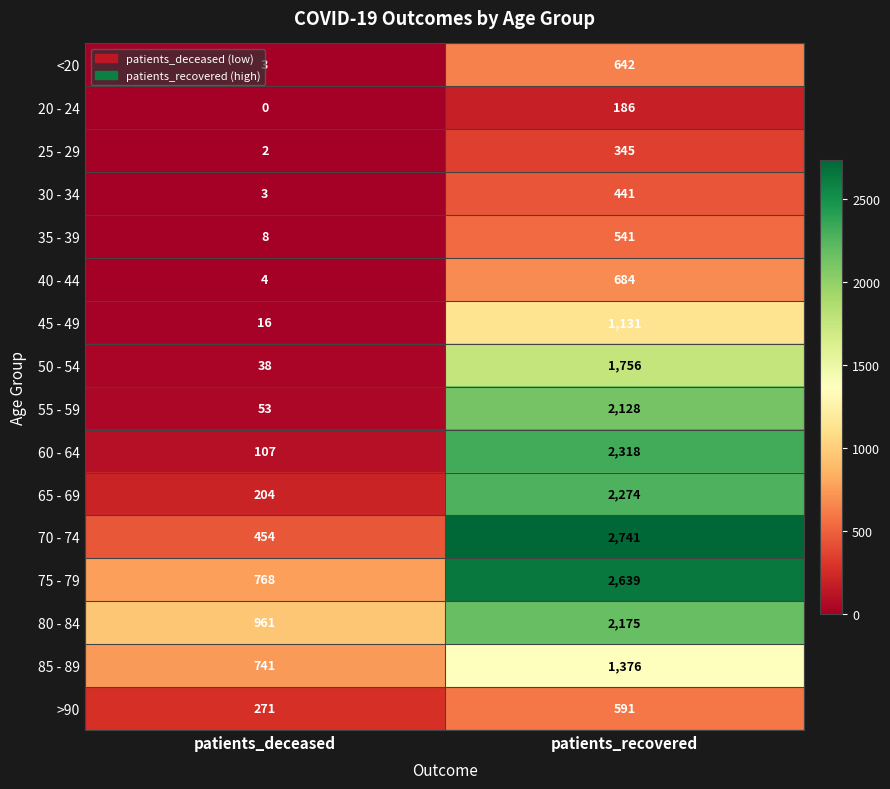

At which category is the sum across all series the highest?

patients_recovered